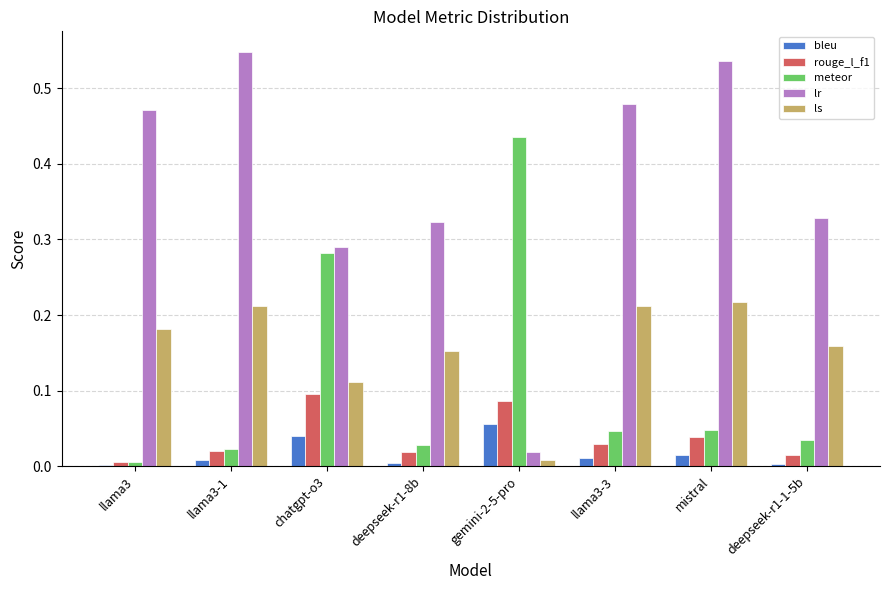

Is it true that lr equals 0.4 at mistral?

False